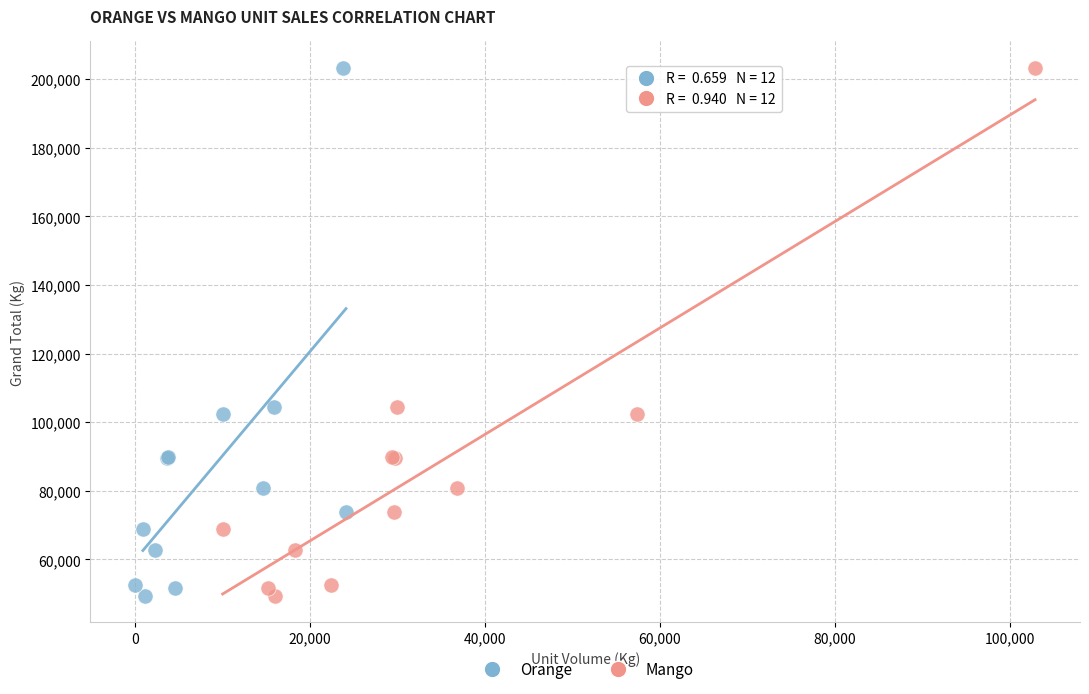

What are all the series names shown in the legend?

Orange, Mango